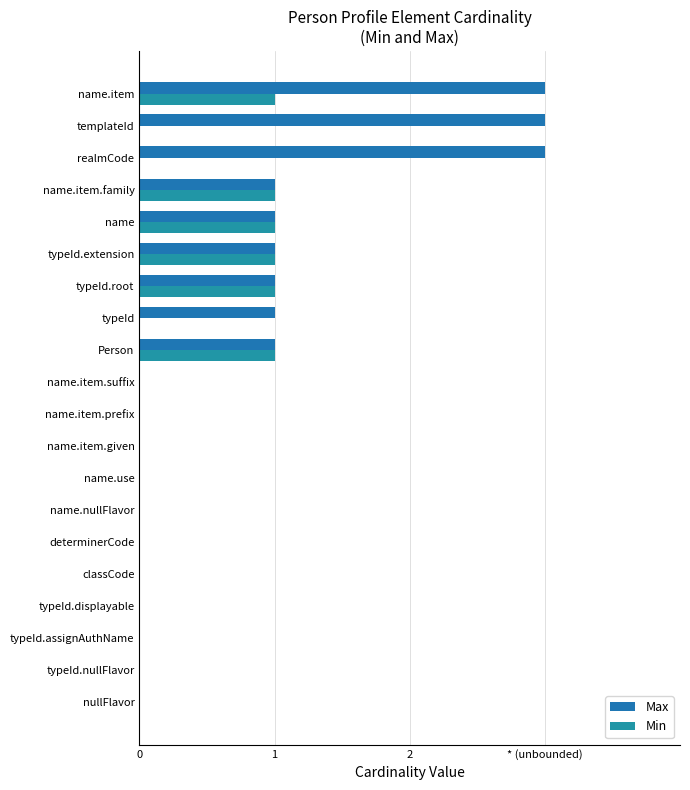

What is the difference between the maximum and minimum values in the Max series?

3